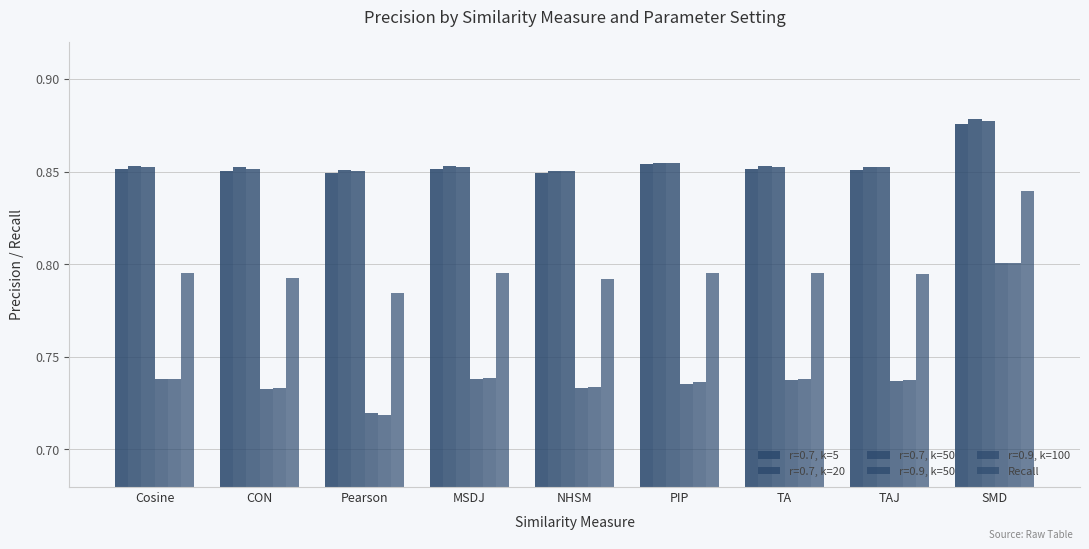

What position from the right is PIP?

4